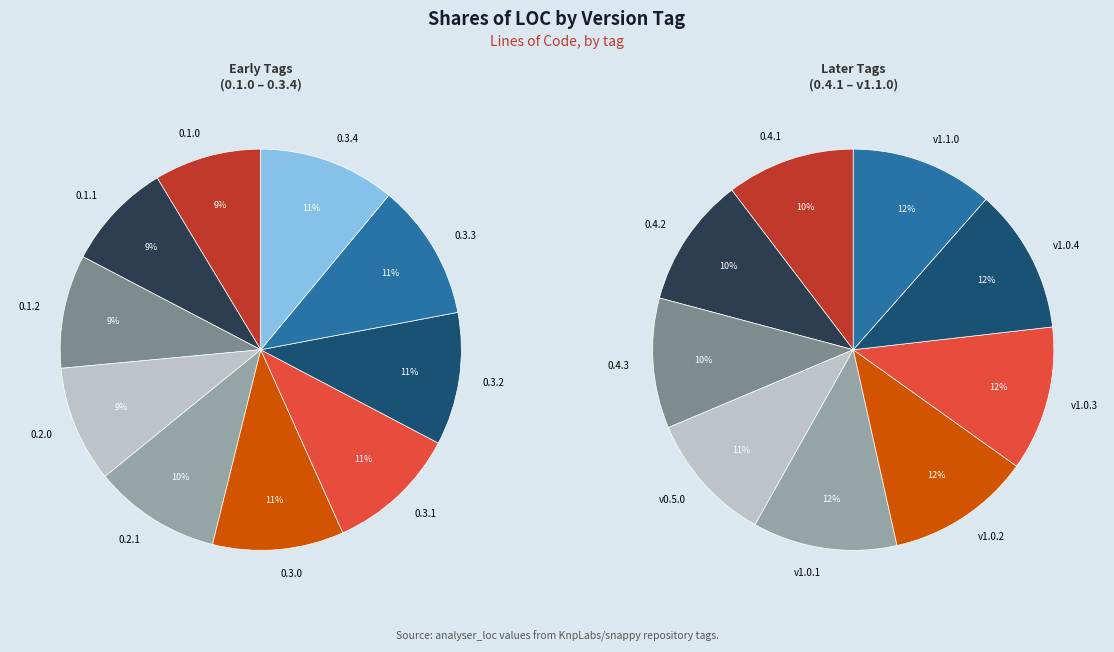

How much of the chart is everything except 0.1.0?

95.7%